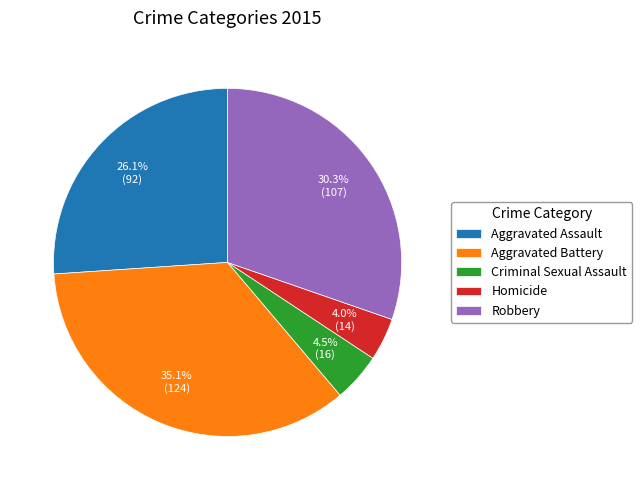

True or false: Aggravated Battery accounts for 35% of the total.

True